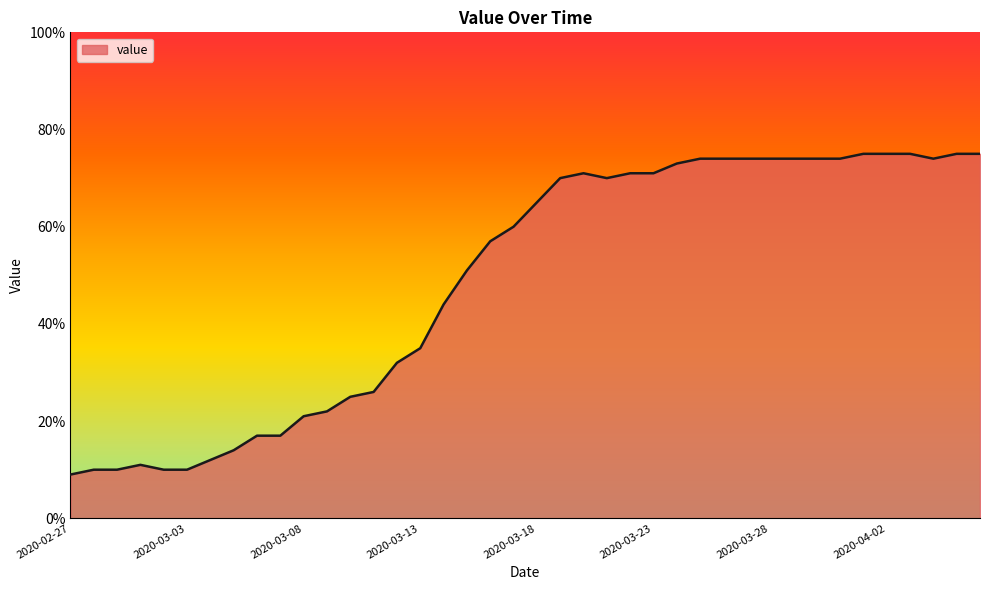

What is the maximum value shown in the chart?

75